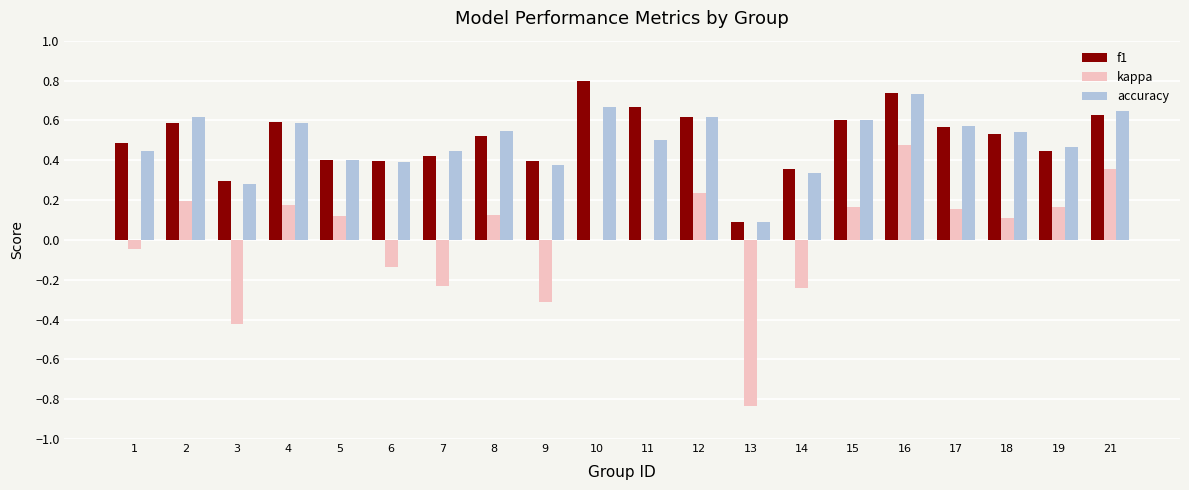

What is the sum of all f1 values?

10.1